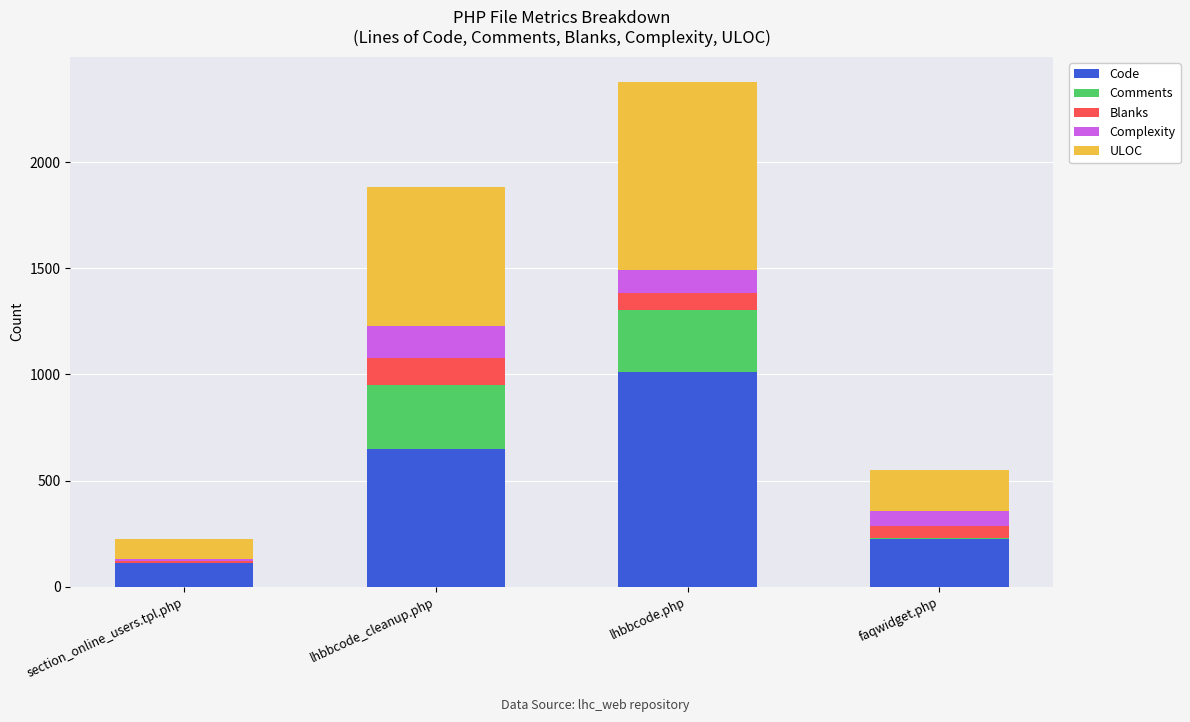

Which category has the highest value in the Code series?

lhbbcode.php